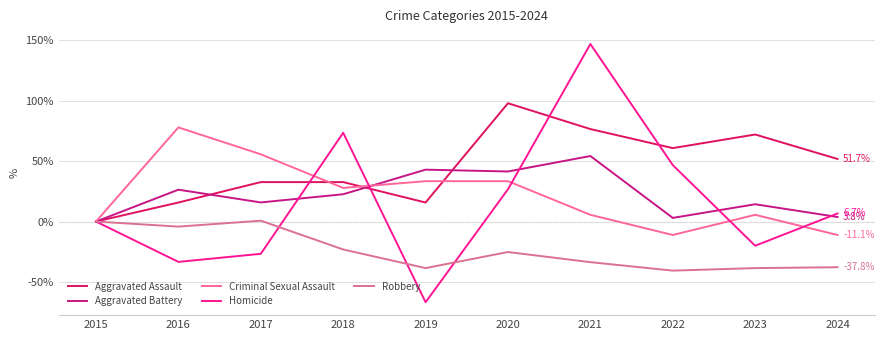

What is the difference between the Robbery values at 2024 and 2020?

12.6